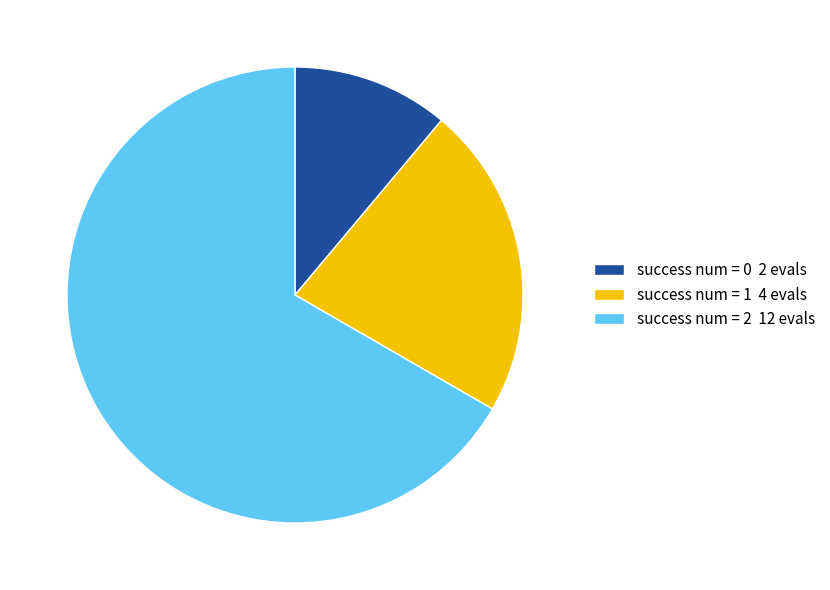

What is the ratio of the value at success num = 2 12 evals to the value at success num = 1 4 evals?

3.0